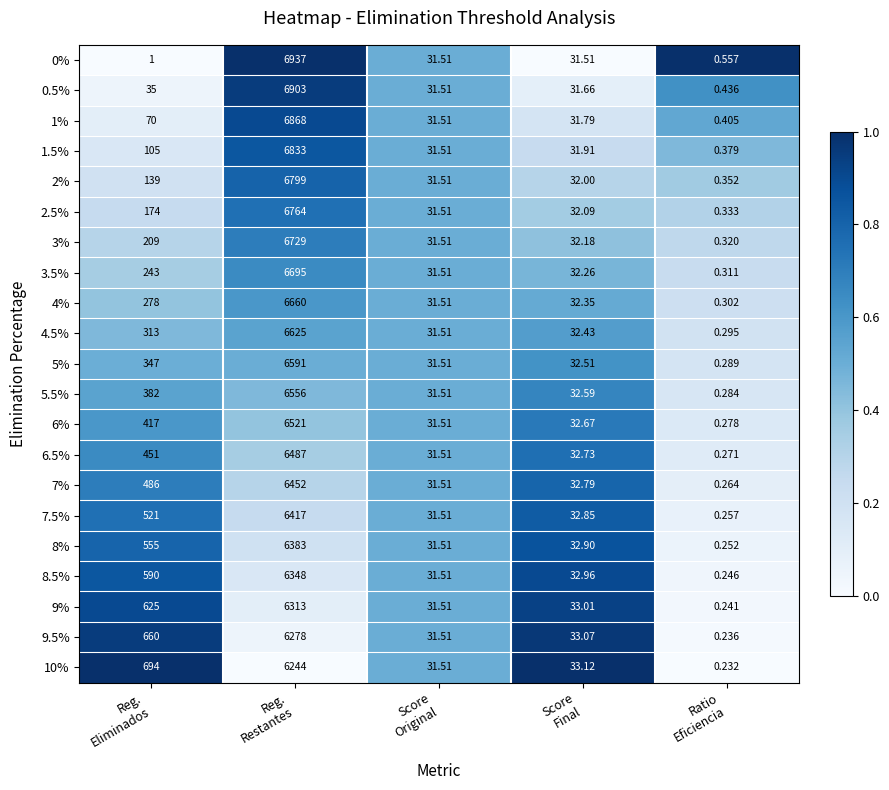

How many series are shown in this chart?

21